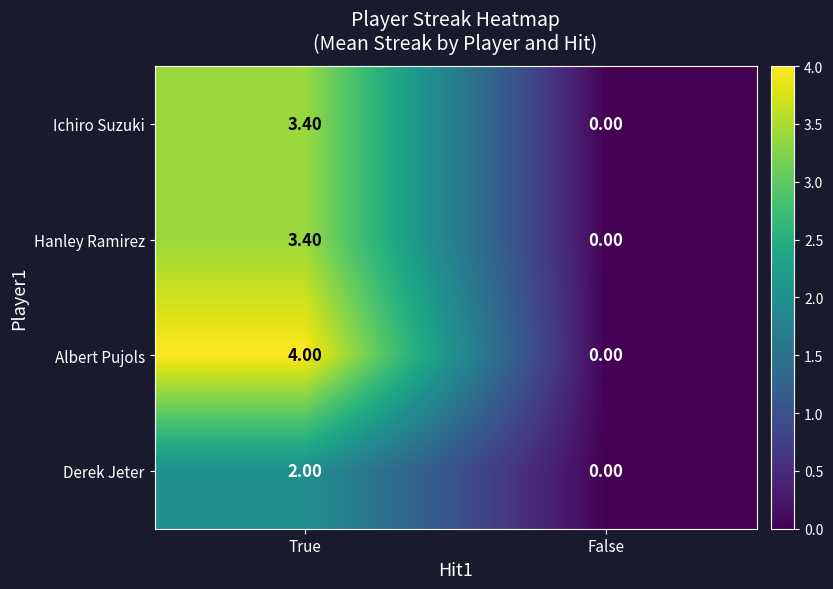

How many distinct data groups are displayed?

4